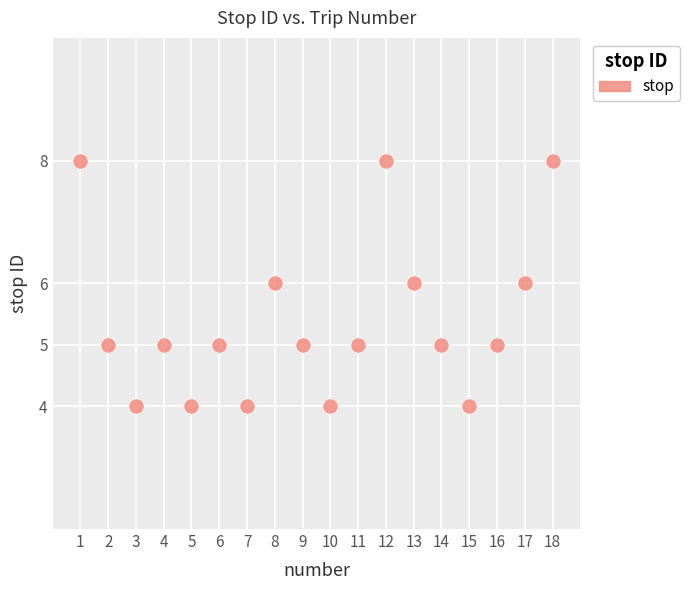

What is the range of X values (max minus min)?

17